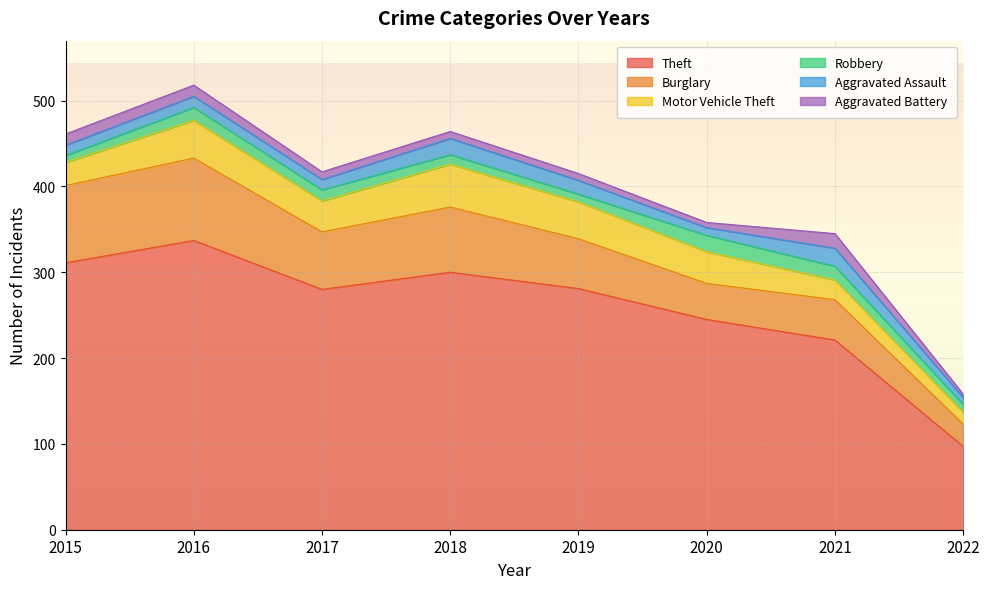

Between 2015 and 2018, which series saw the biggest shift?

Motor Vehicle Theft